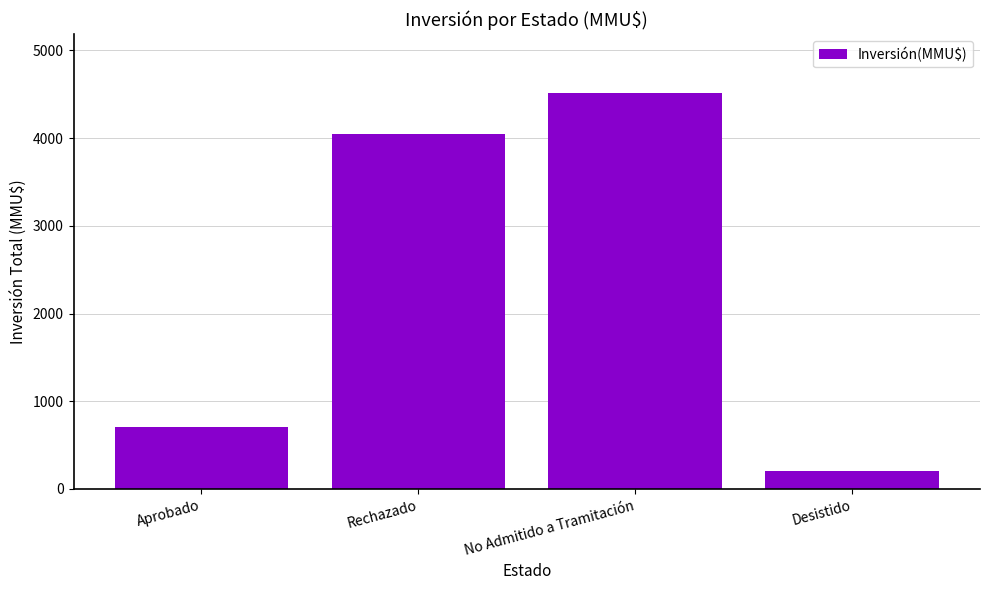

Are the bars horizontal?

No